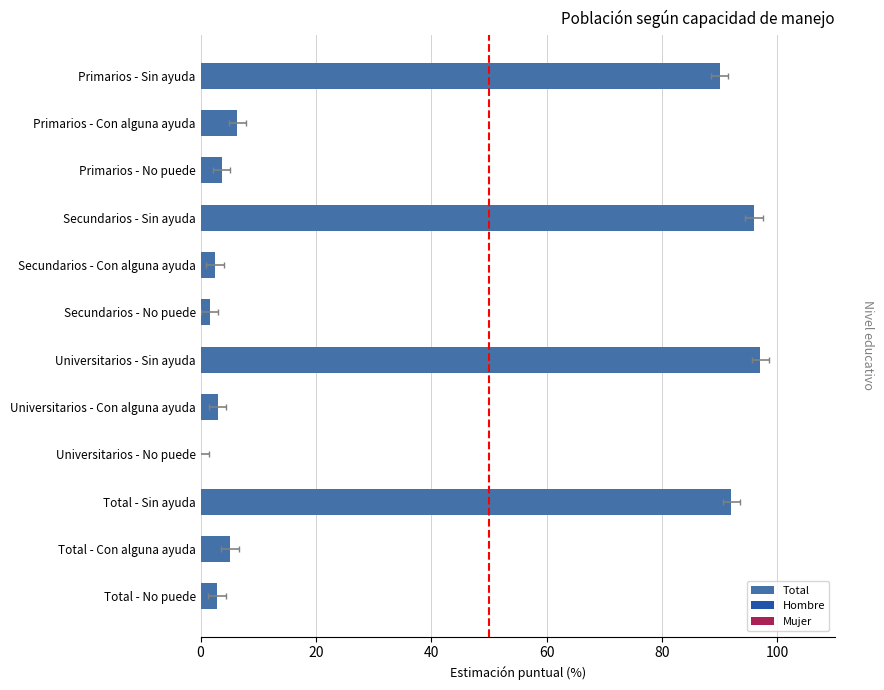

What is the total value across all series at Universitarios - Con alguna ayuda?

9.1